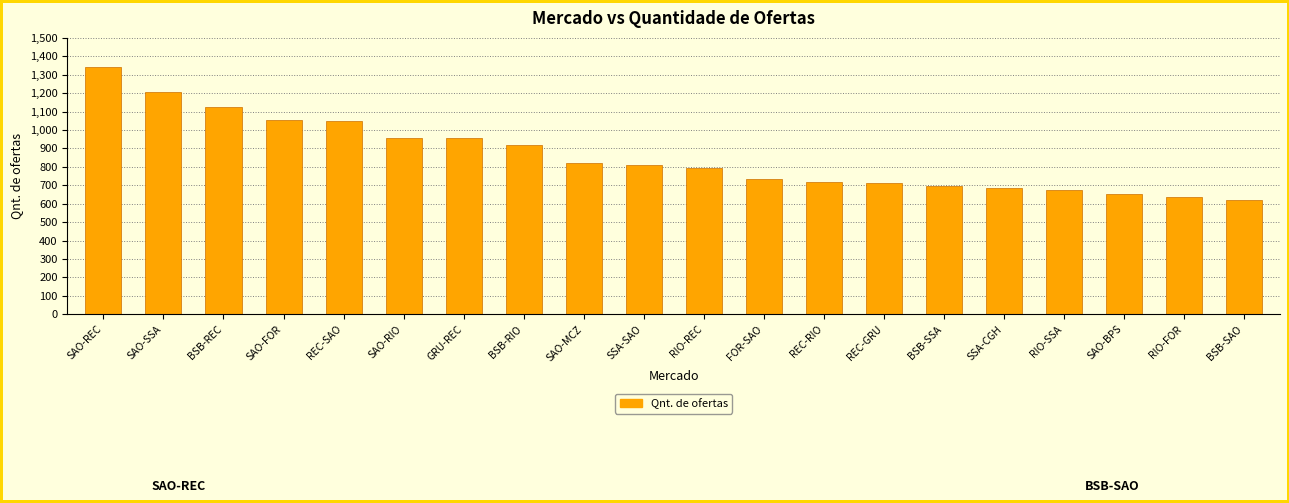

What is the label of the 10th bar from the left?

SSA-SAO